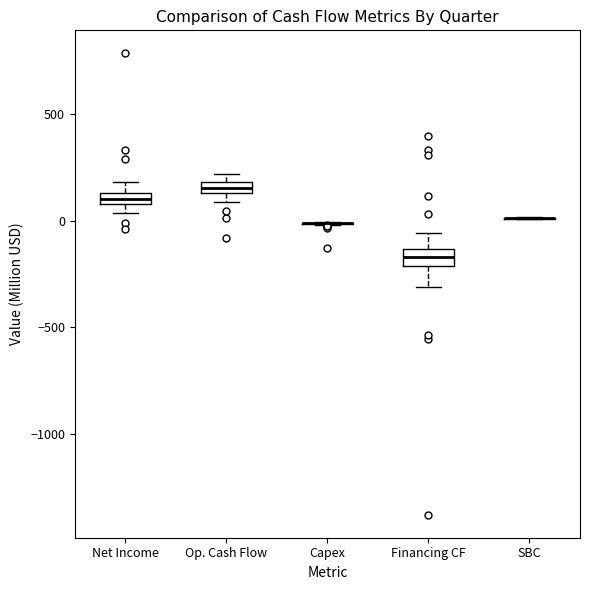

Where does the lower whisker of the box for Financing CF end on the y-axis? The values are not printed on the chart, so give them approximately, as read against the axis.

-300